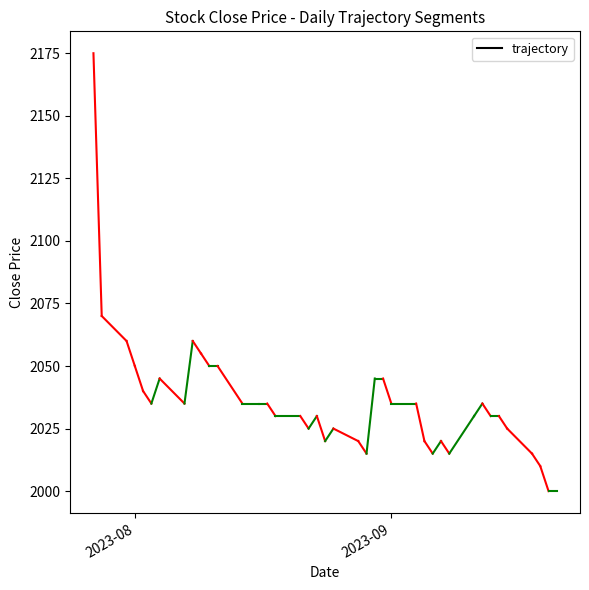

Reading left to right, transcribe all the data shown in this chart.

2175	2070	2060	2050	2040	2035	2045	2035	2060	2055	2050	2050	2035	2035	2035	2030	2030	2025	2030	2020	2025	2020	2015	2045	2045	2035	2035	2020	2015	2020	2015	2030	2035	2030	2030	2025	2015	2010	2000	2000